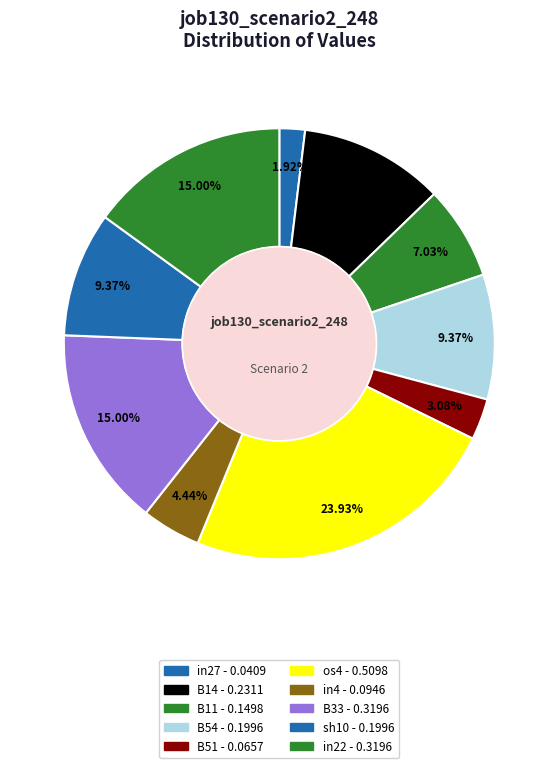

What is the smallest slice in the pie chart?

in27